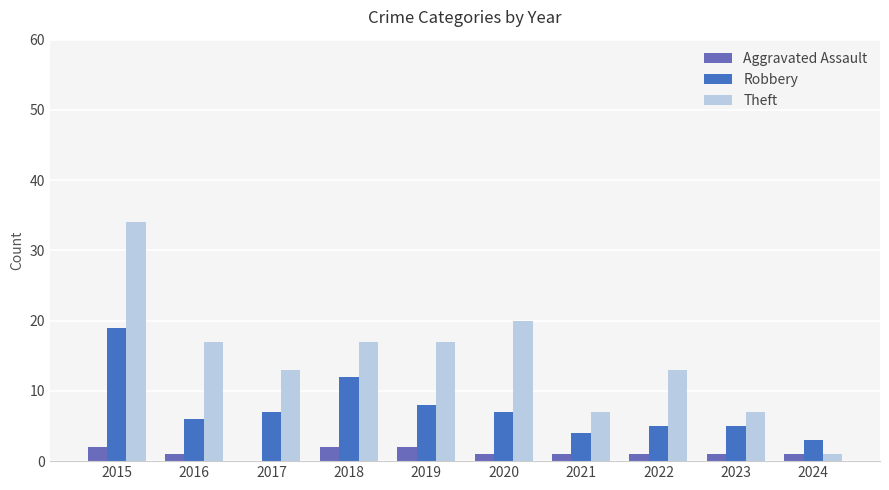

Reading right to left, list all the values displayed in this chart.

Aggravated Assault: 2024=1	2023=1	2022=1	2021=1	2020=1	2019=2	2018=2	2017=0	2016=1	2015=2
Robbery: 2024=3	2023=5	2022=5	2021=4	2020=7	2019=8	2018=12	2017=7	2016=6	2015=19
Theft: 2024=1	2023=7	2022=13	2021=7	2020=20	2019=17	2018=17	2017=13	2016=17	2015=34